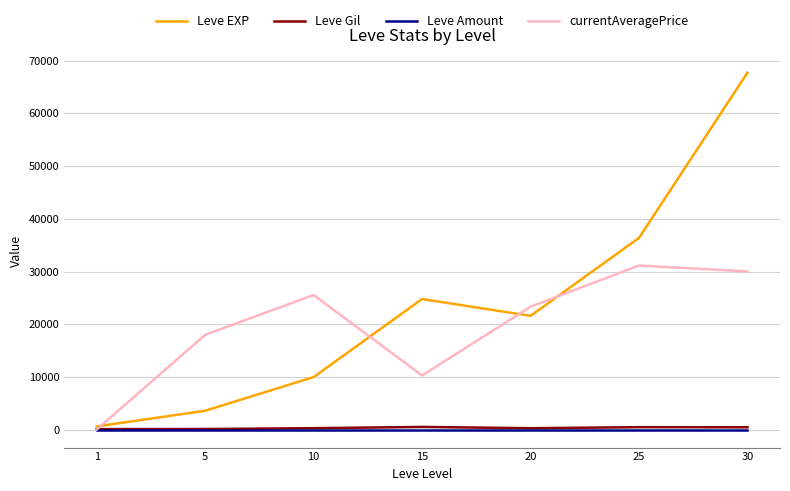

Is the value of Leve Amount at 10 greater than the value of currentAveragePrice at 15?

No